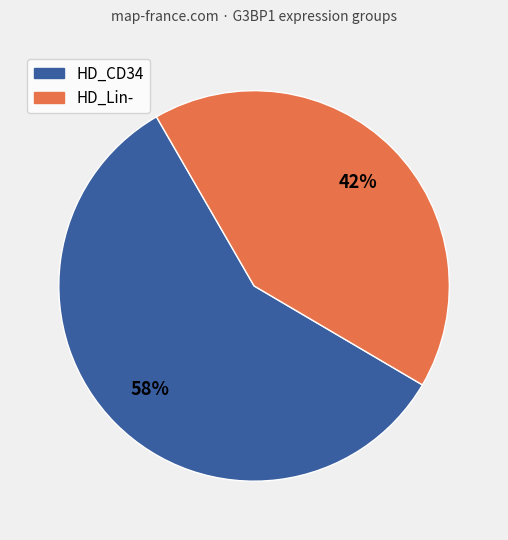

Rank the categories by value from lowest to highest.

HD_Lin-, HD_CD34